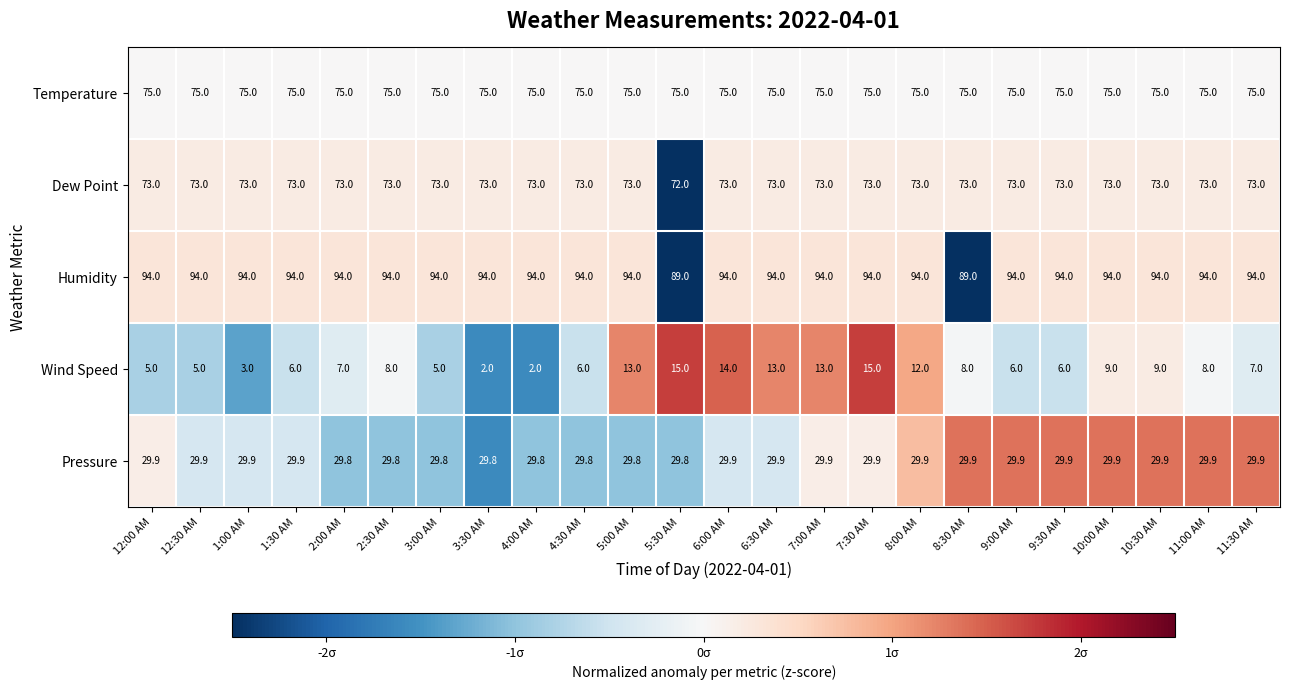

The Wind Speed series shows 5.0 at 12:30 AM. True or false?

True